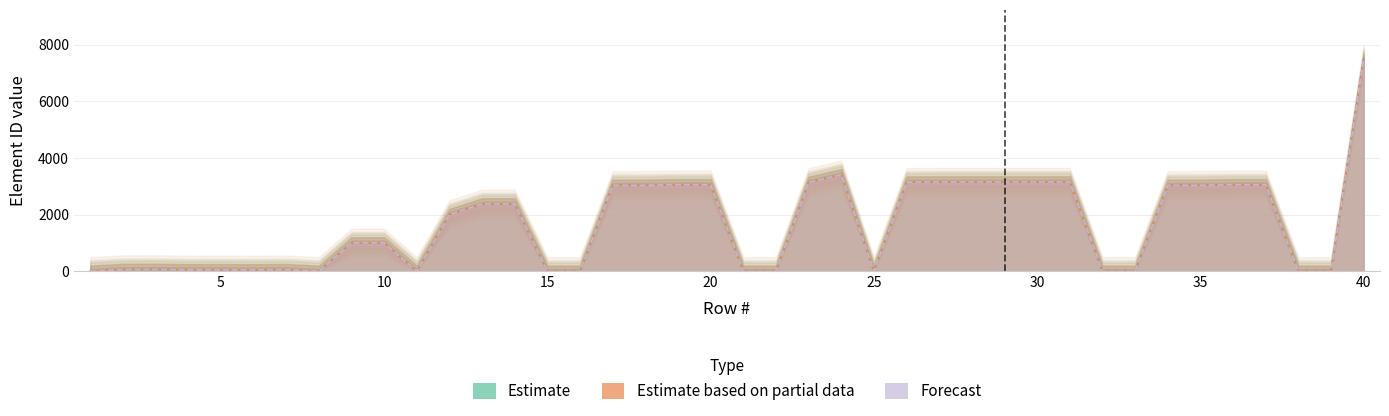

How many values in Datenelement_FV2404 are above zero?

28